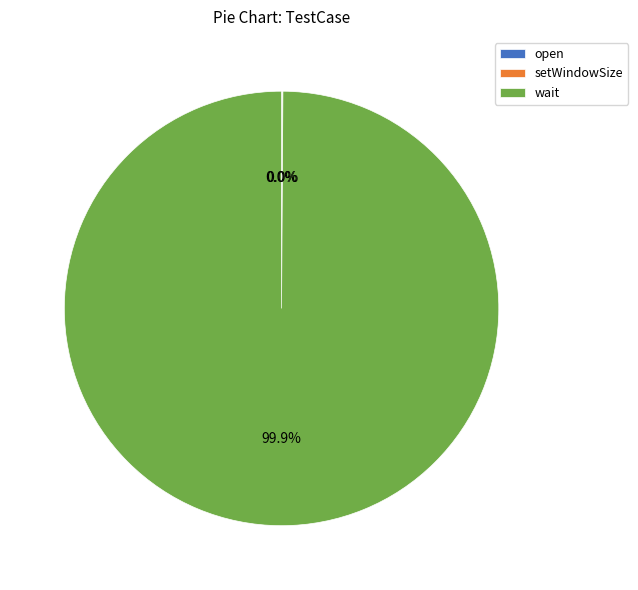

What is the largest slice in the pie chart?

wait